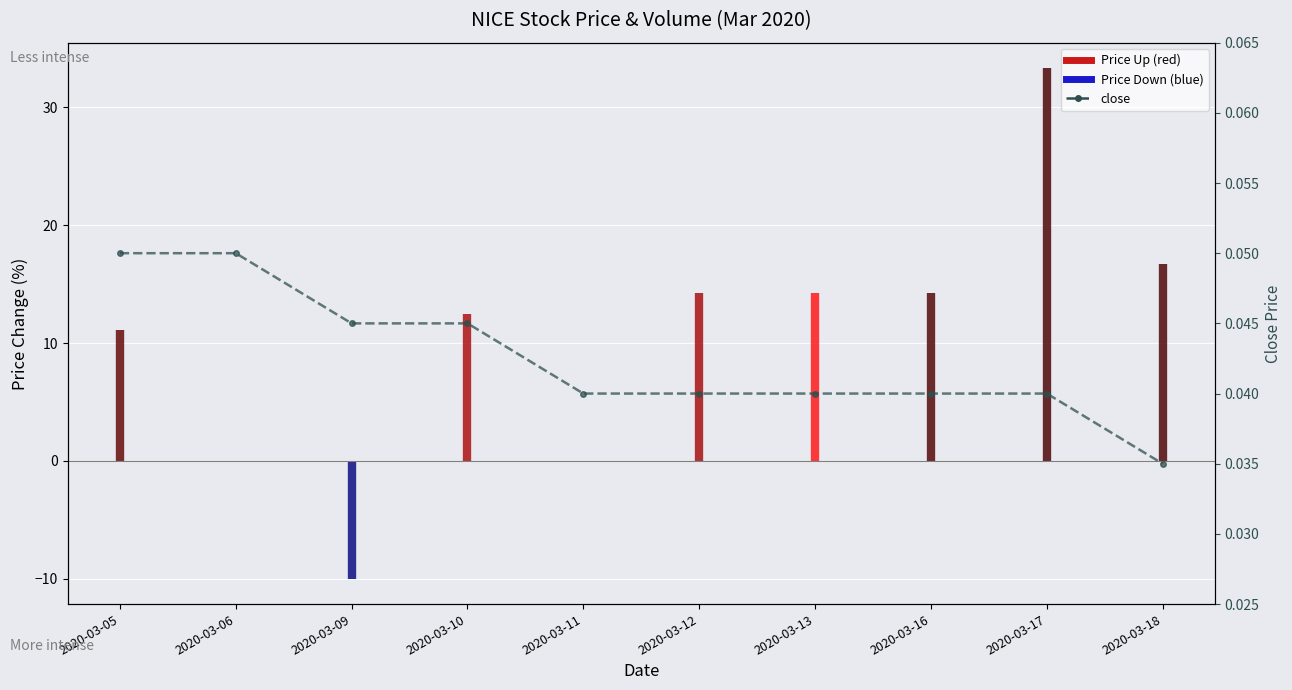

Reading left to right, transcribe all the data shown in this chart.

2020-03-05=0.1	2020-03-06=0.1	2020-03-09=0.0	2020-03-10=0.0	2020-03-11=0.0	2020-03-12=0.0	2020-03-13=0.0	2020-03-16=0.0	2020-03-17=0.0	2020-03-18=0.0